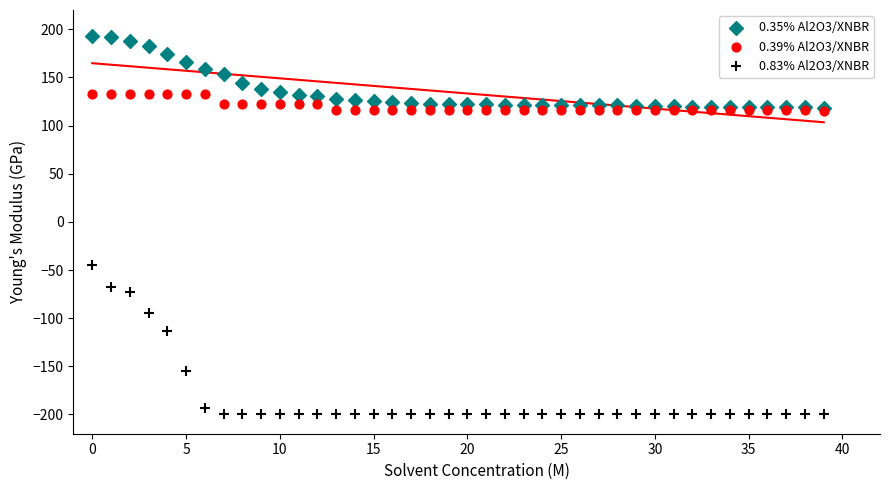

Which series has the largest Y range (max minus min)?

0.83% Al2O3/XNBR